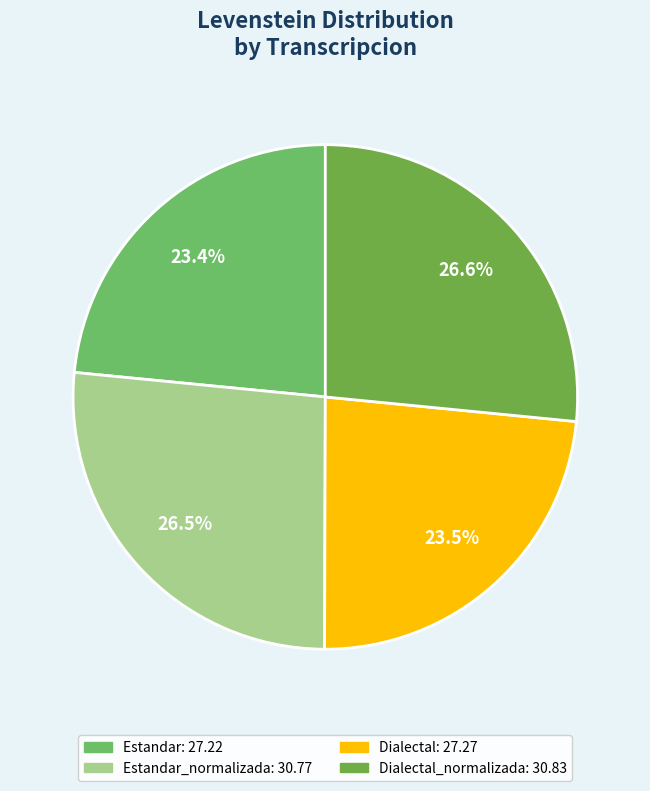

Is there a majority slice in this chart?

No